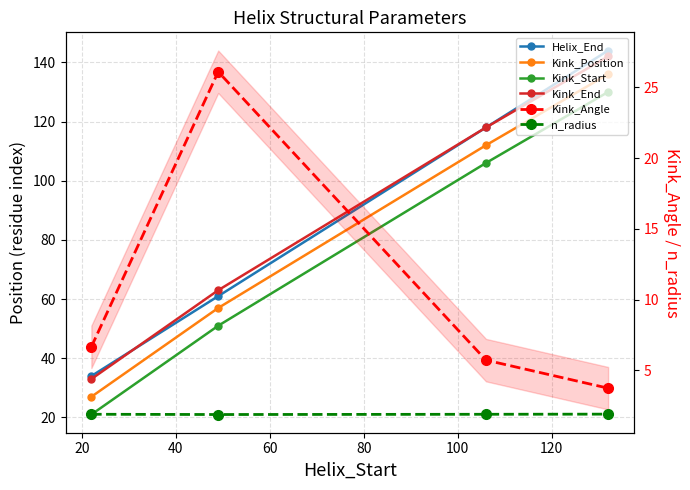

What is the highest value of the Helix_End series?

144.0